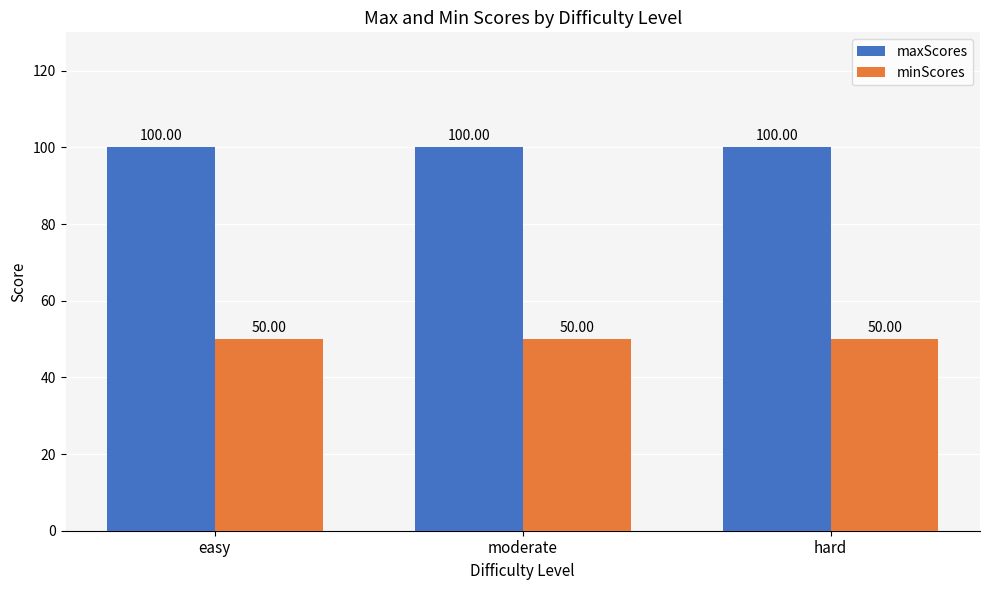

Reading left to right, transcribe all the data shown in this chart.

maxScores: easy=100	moderate=100	hard=100
minScores: easy=50	moderate=50	hard=50